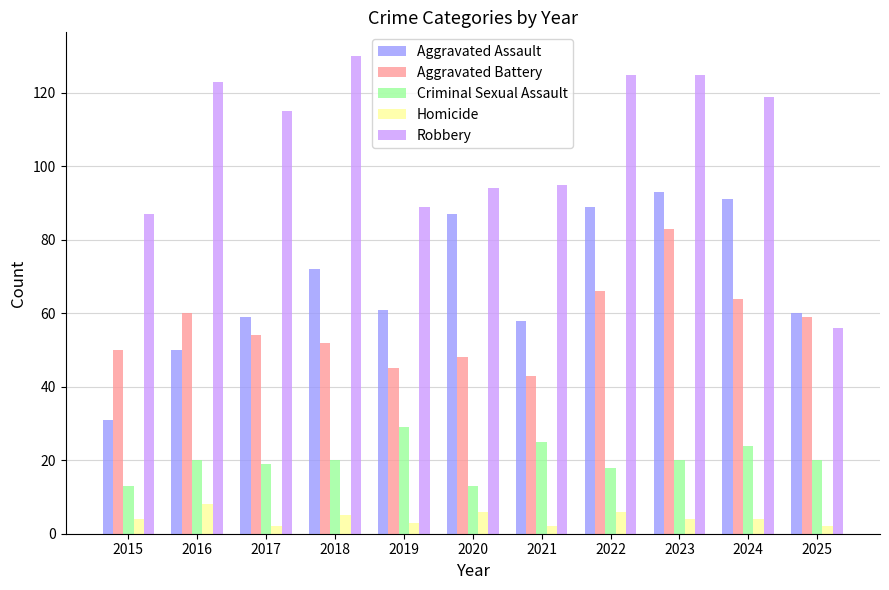

What is the spread (max minus min) of values at 2018?

125